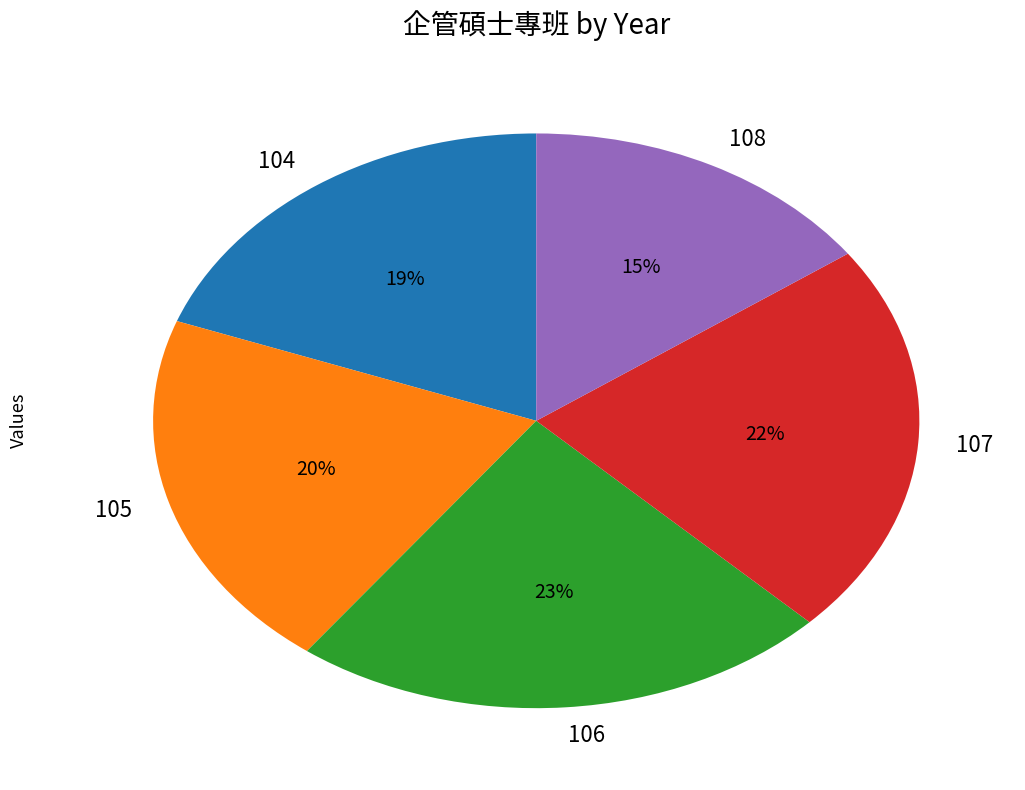

To the nearest percent, what is the difference between the 104 and 107 slice percentages?

3%